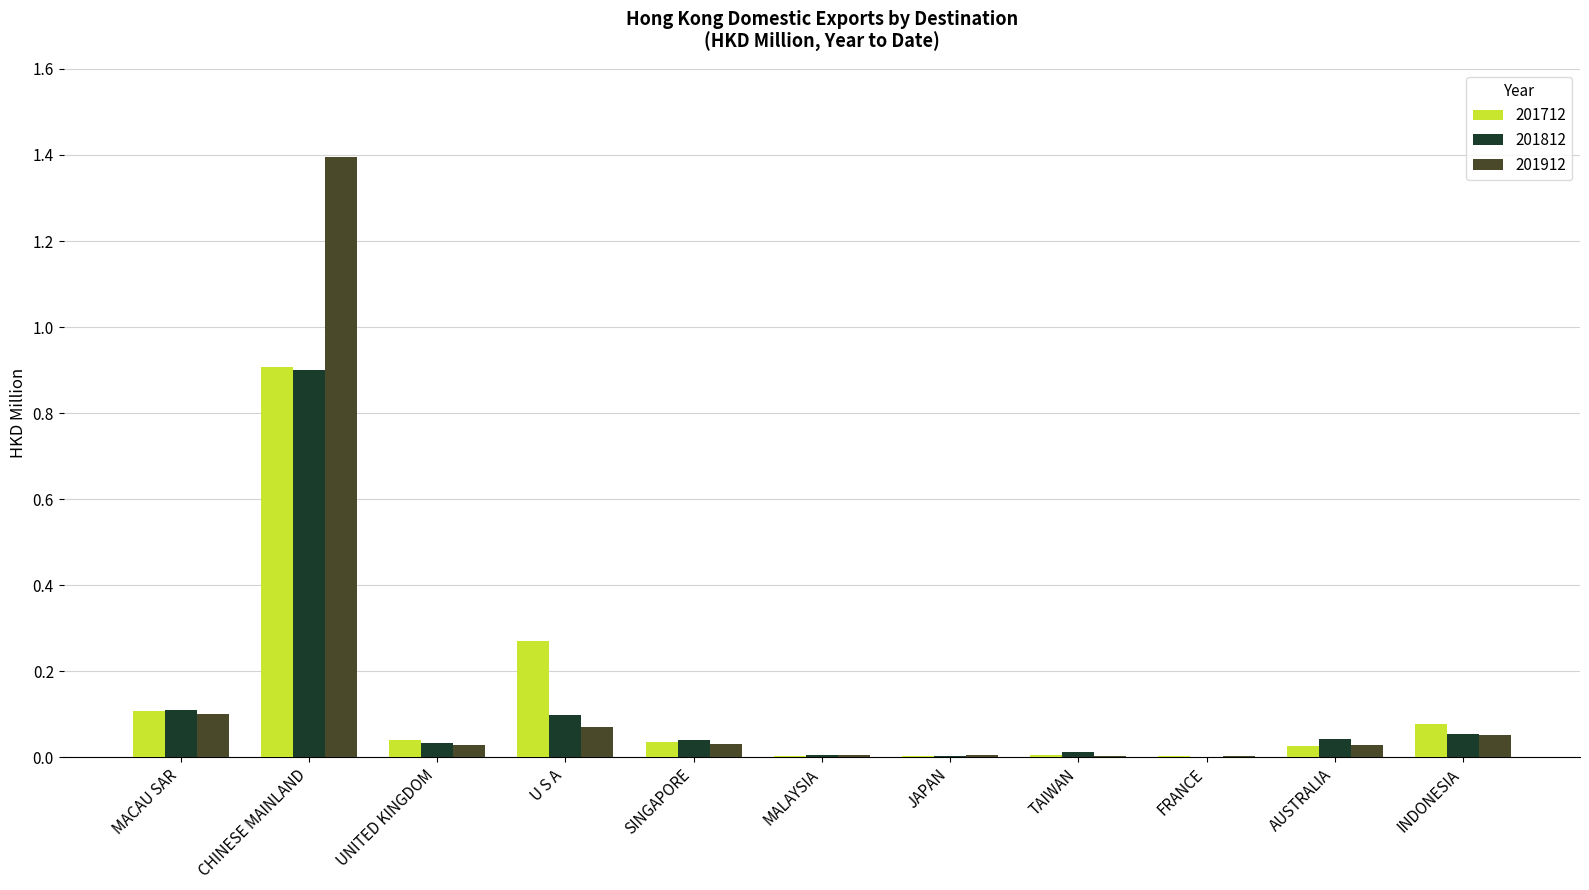

Is it true that 201912 equals 0.0 at AUSTRALIA?

True